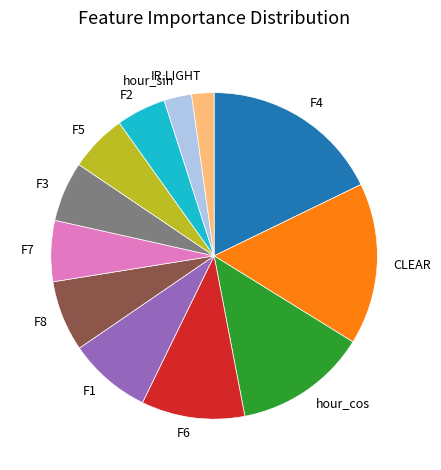

Combined, do F1 and F5 account for over 50%?

No